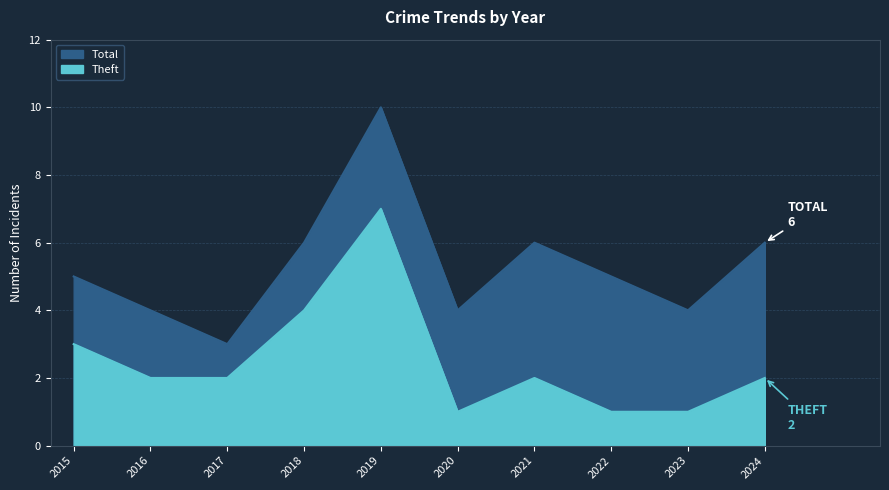

What is the difference between the Theft values at 2015 and 2019?

4